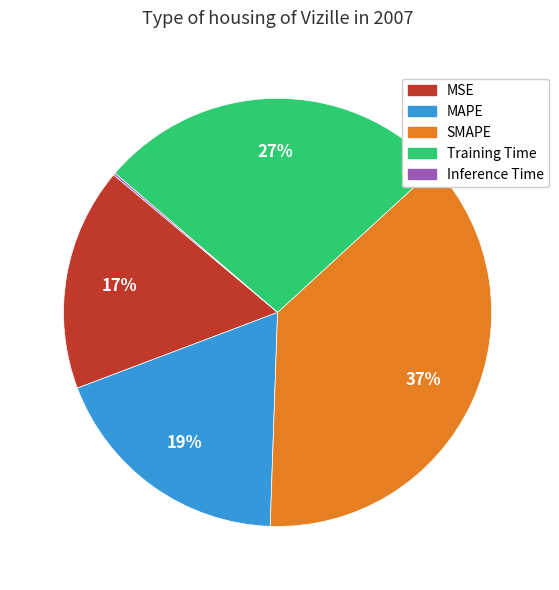

What is the ratio of the value at SMAPE to the value at Training Time?

1.4